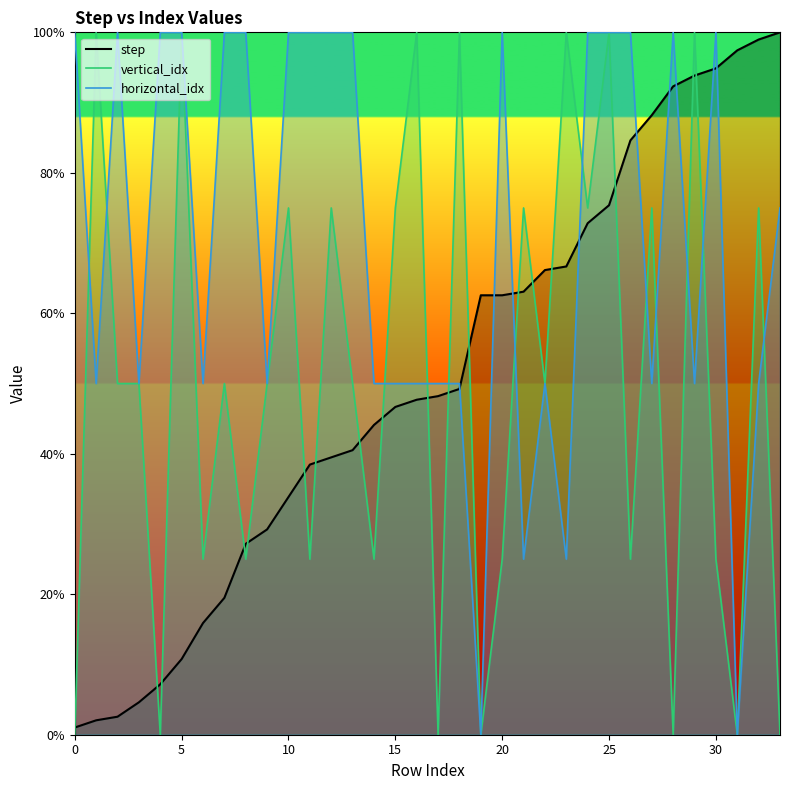

At how many categories does at least one series exceed 21?

34